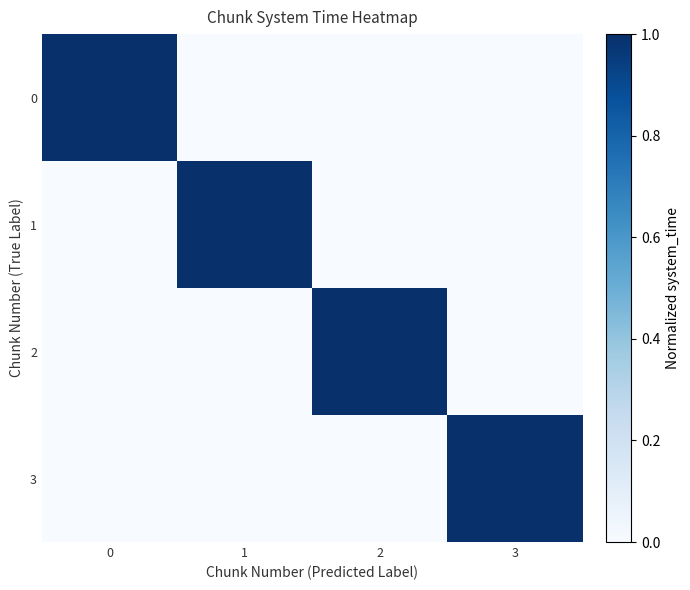

Which has a higher value, 1 or 3?

1